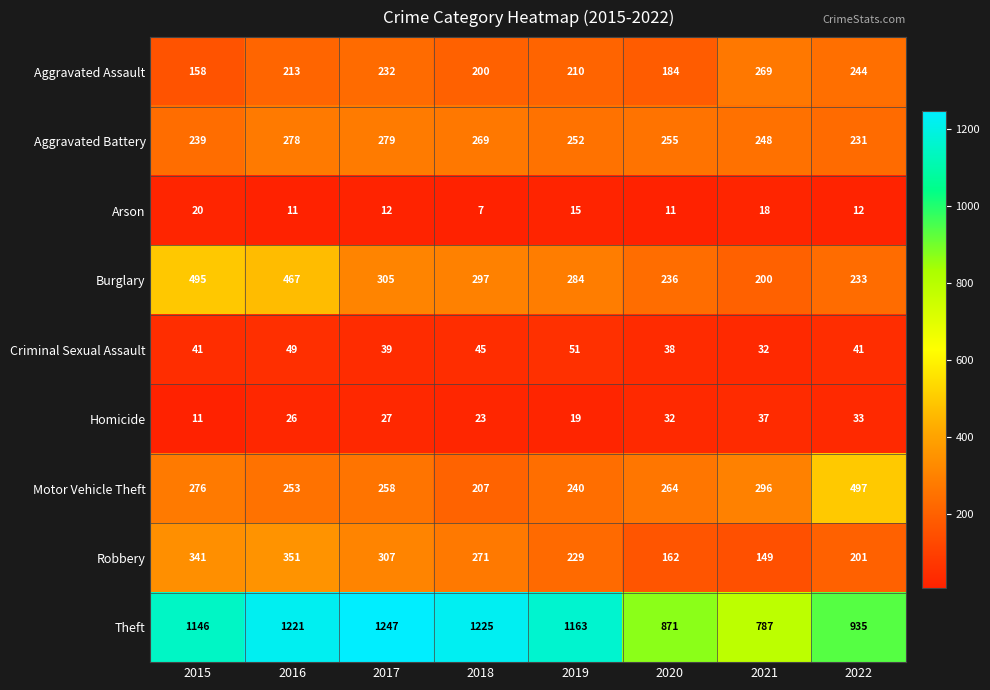

Rank the series by their maximum value, from lowest to highest.

Arson, Homicide, Criminal Sexual Assault, Aggravated Assault, Aggravated Battery, Robbery, Burglary, Motor Vehicle Theft, Theft